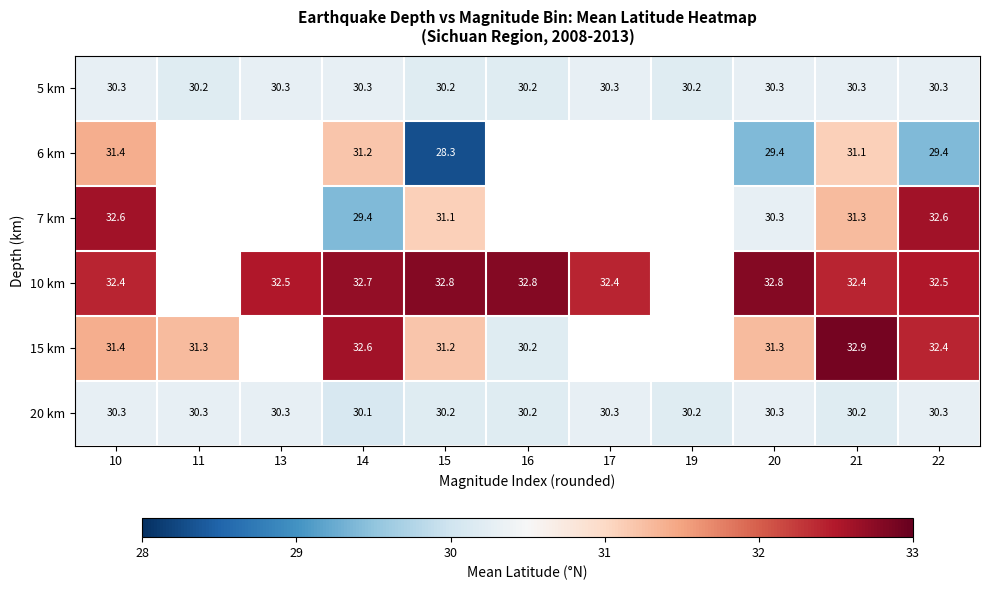

What is the difference between the highest and lowest values at 21?

2.7